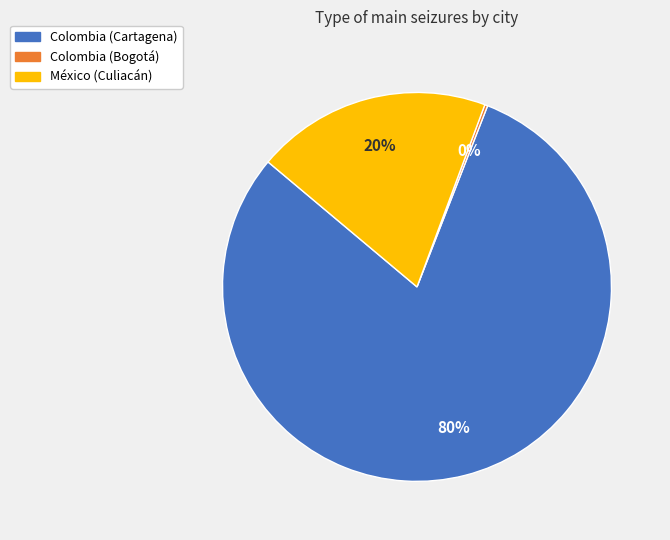

What is the largest slice in the pie chart?

Colombia (Cartagena)